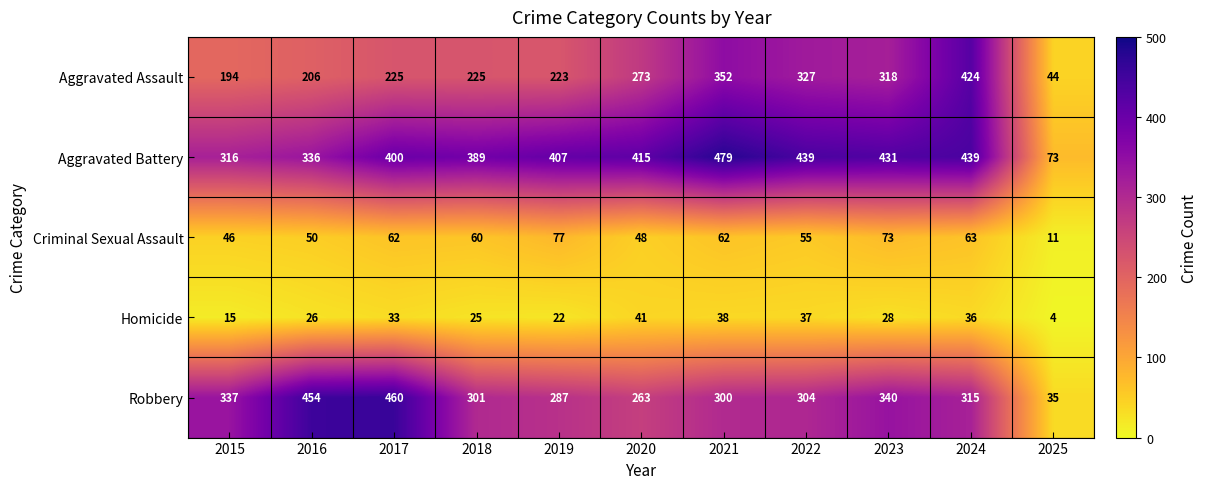

What is the difference between the second highest and minimum values in the Criminal Sexual Assault series?

62